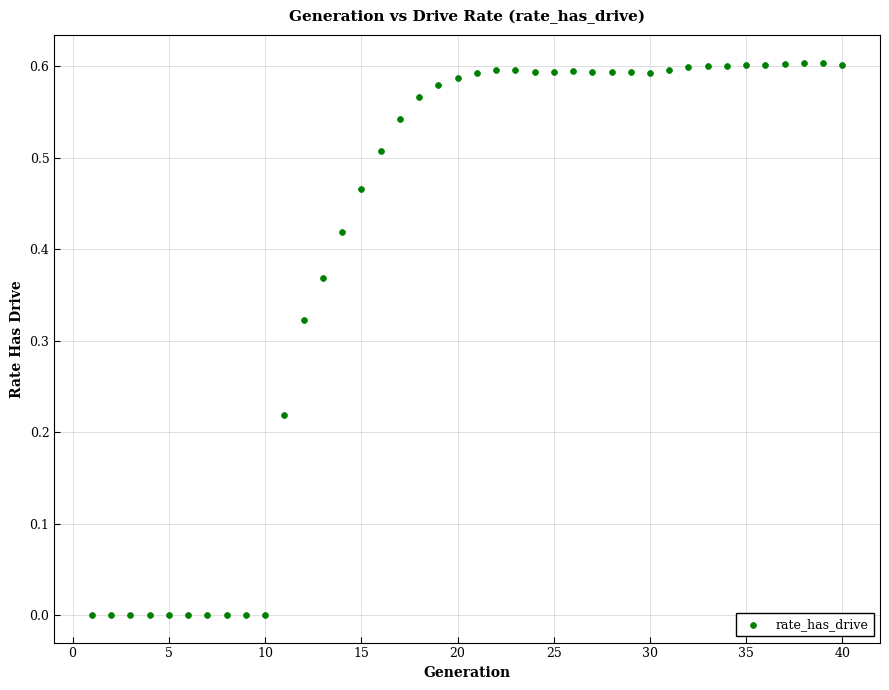

What is the range of X values (max minus min)?

39.0